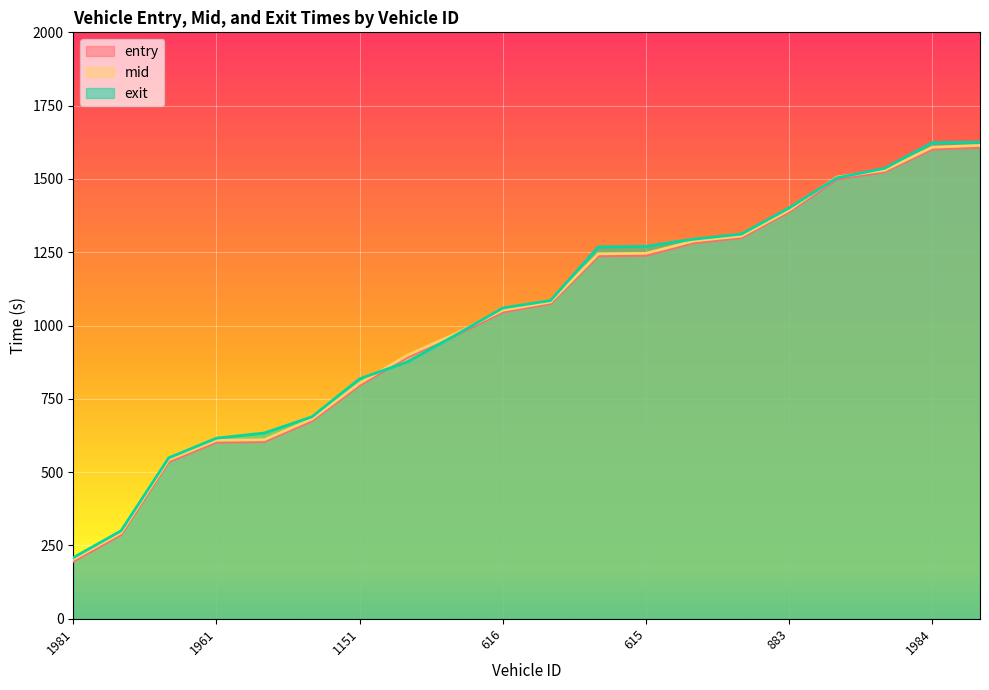

True or false: mid and exit cross at least once.

True